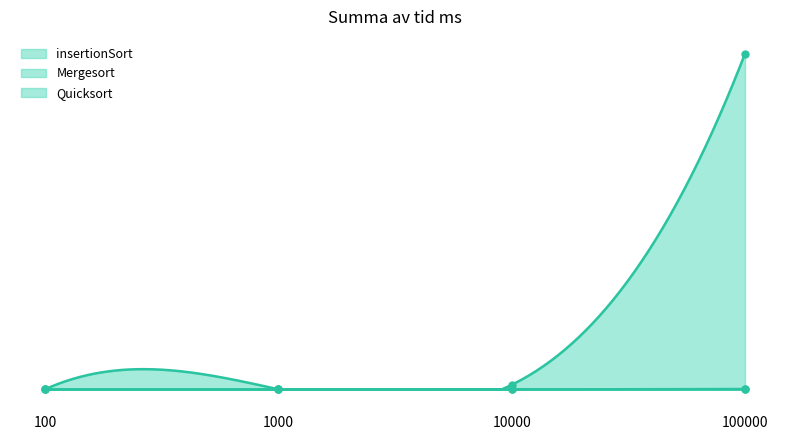

What is the sum of all Mergesort values?

255